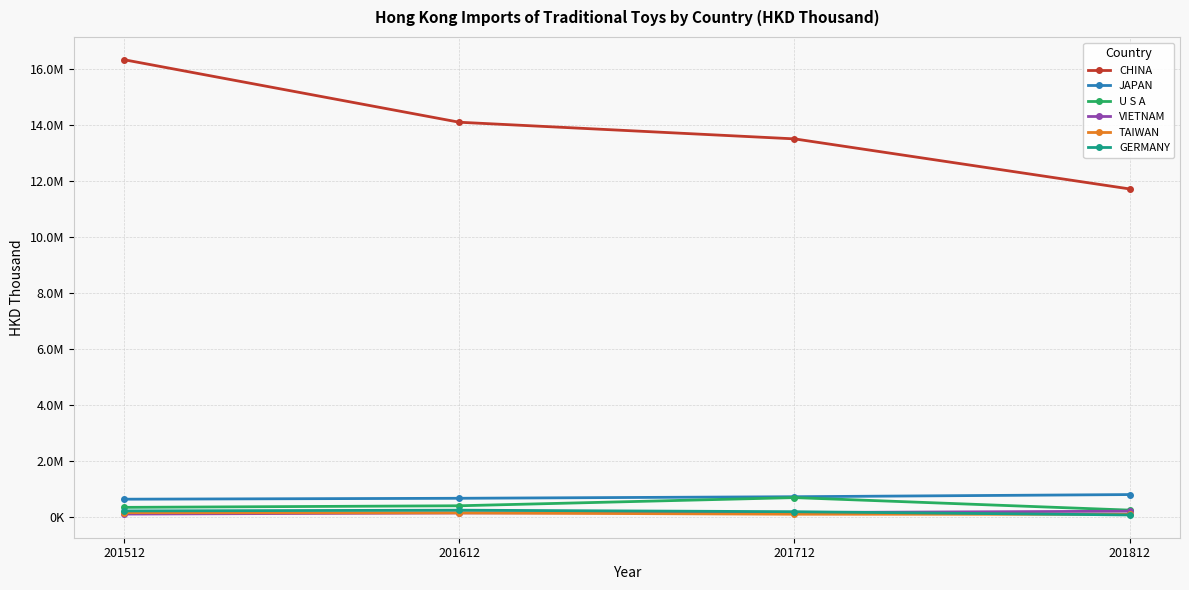

At 201512, list the series in order from smallest to largest.

VIETNAM, TAIWAN, GERMANY, U S A, JAPAN, CHINA